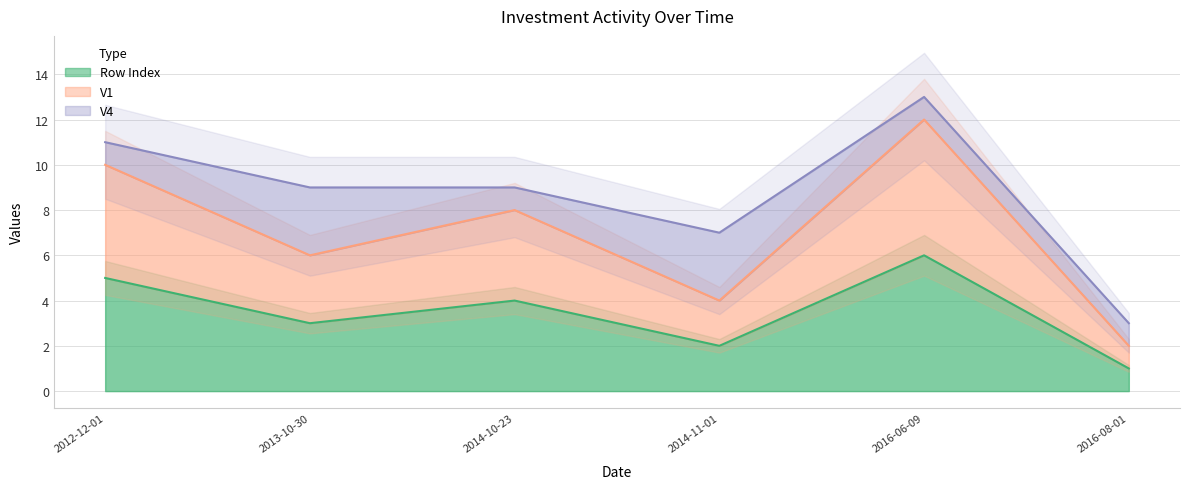

What is the difference between the V1 values at 2013-10-30 and 2016-08-01?

4